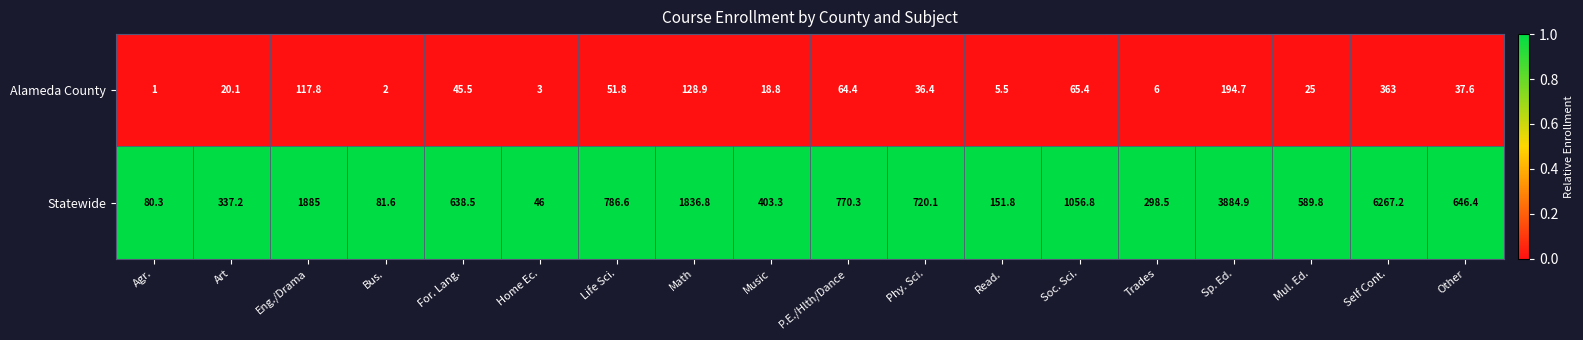

What is the total value across all series at Mul. Ed.?

614.8